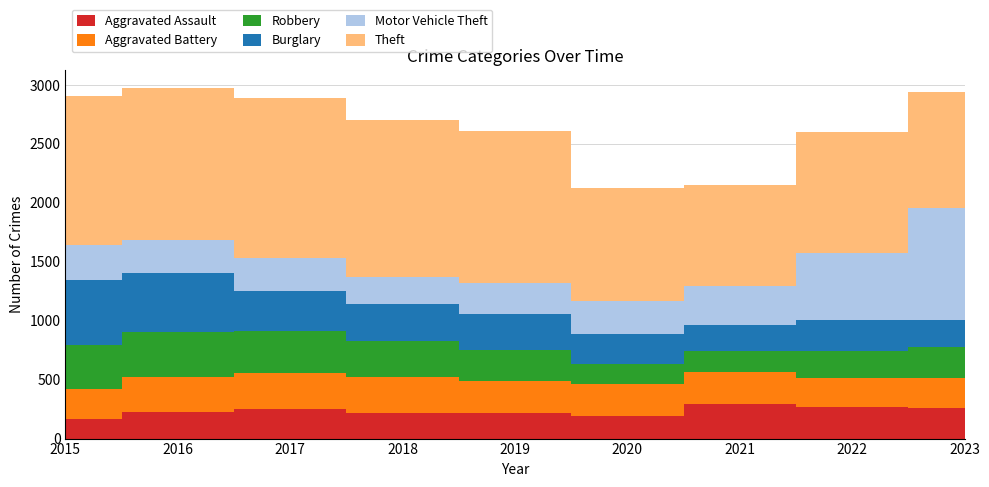

Reading left to right, list all the values displayed in this chart.

Aggravated Assault: 164	225	251	220	220	192	295	264	259
Aggravated Battery: 259	298	303	302	267	268	270	249	253
Robbery: 372	381	356	302	263	174	175	227	264
Burglary: 552	505	339	319	308	250	220	263	228
Motor Vehicle Theft: 299	272	285	225	262	287	332	569	952
Theft: 1263	1297	1359	1337	1288	954	856	1033	981